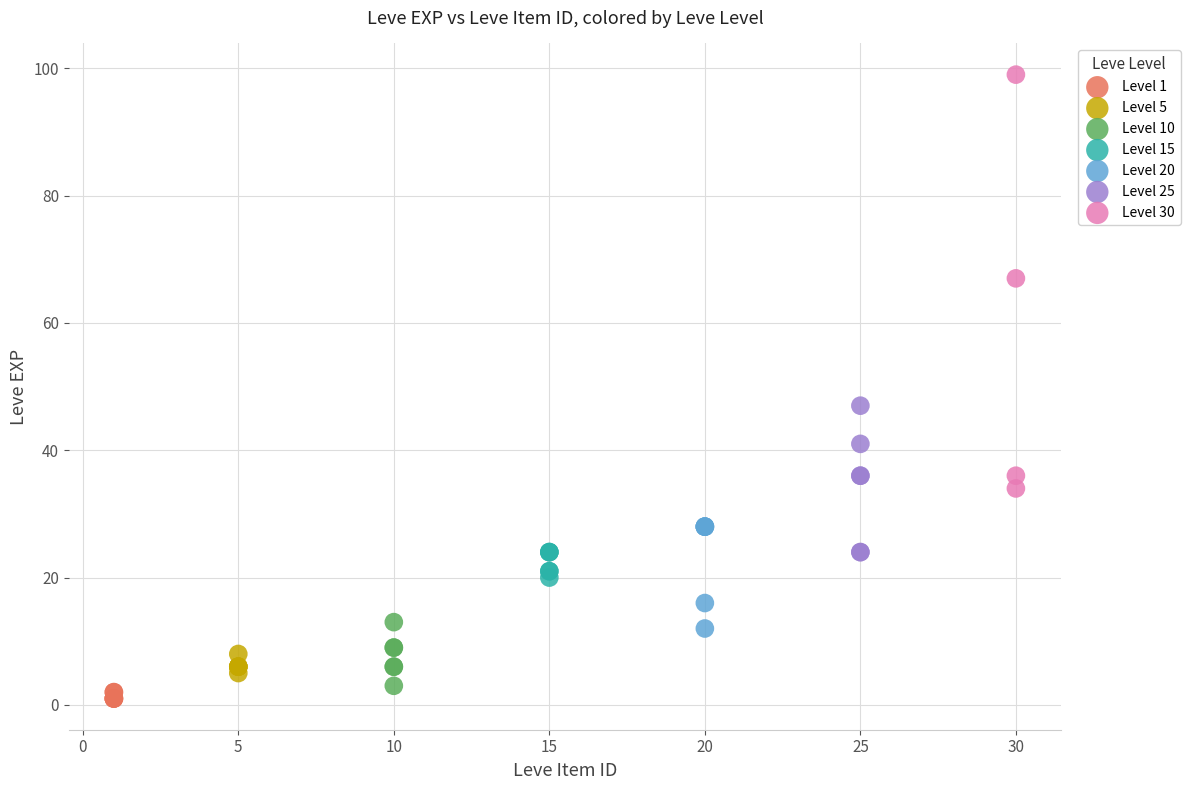

Which series contains the highest Y value?

Level 30